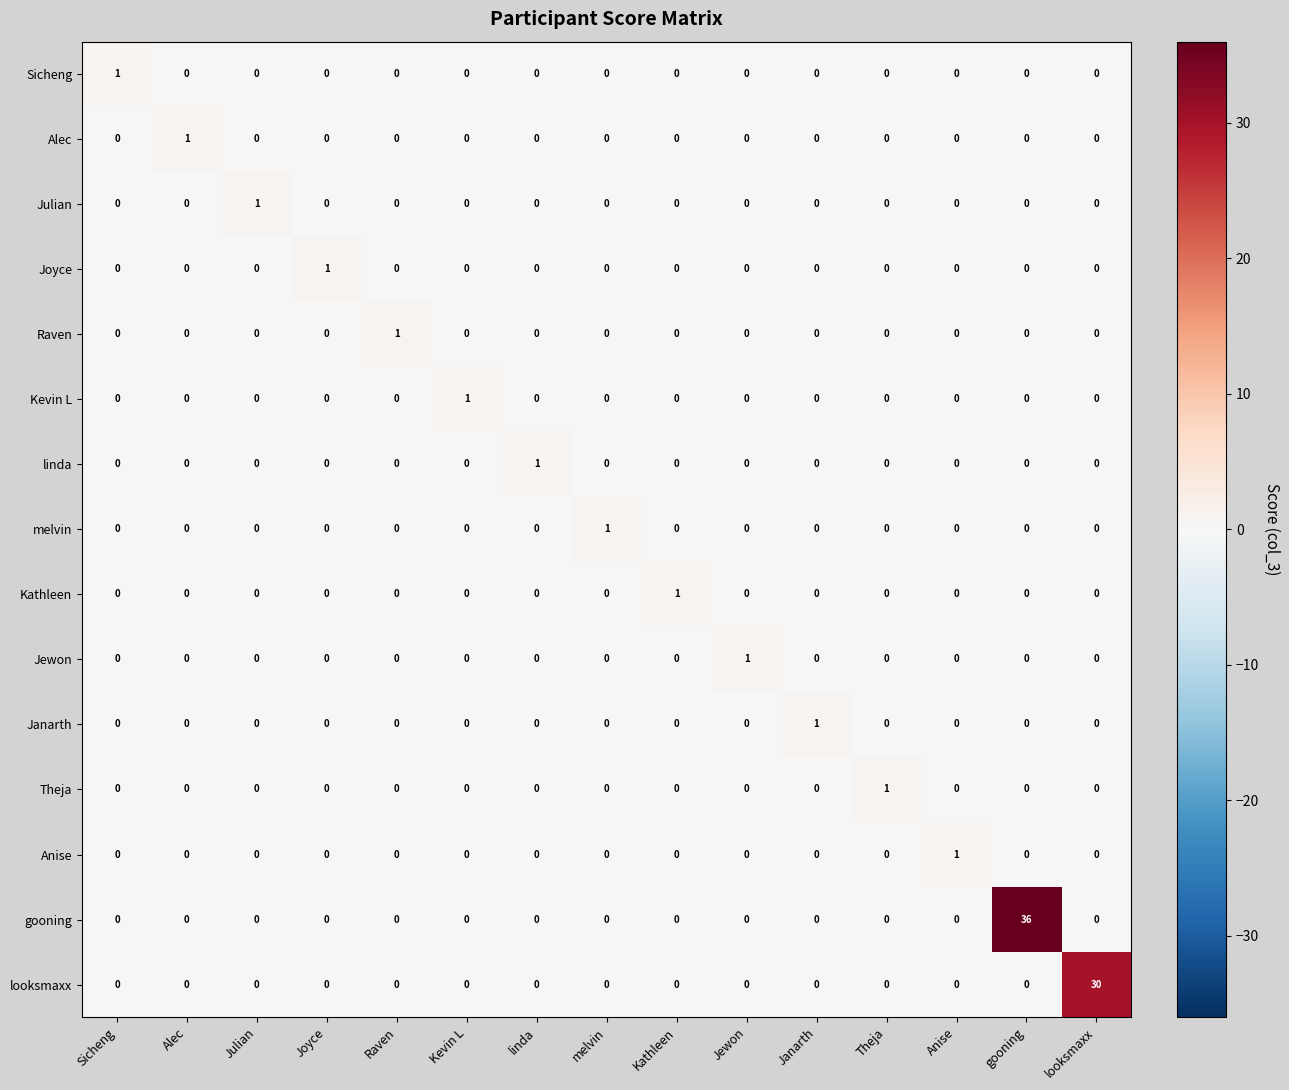

Which series has the largest range (max minus min)?

gooning